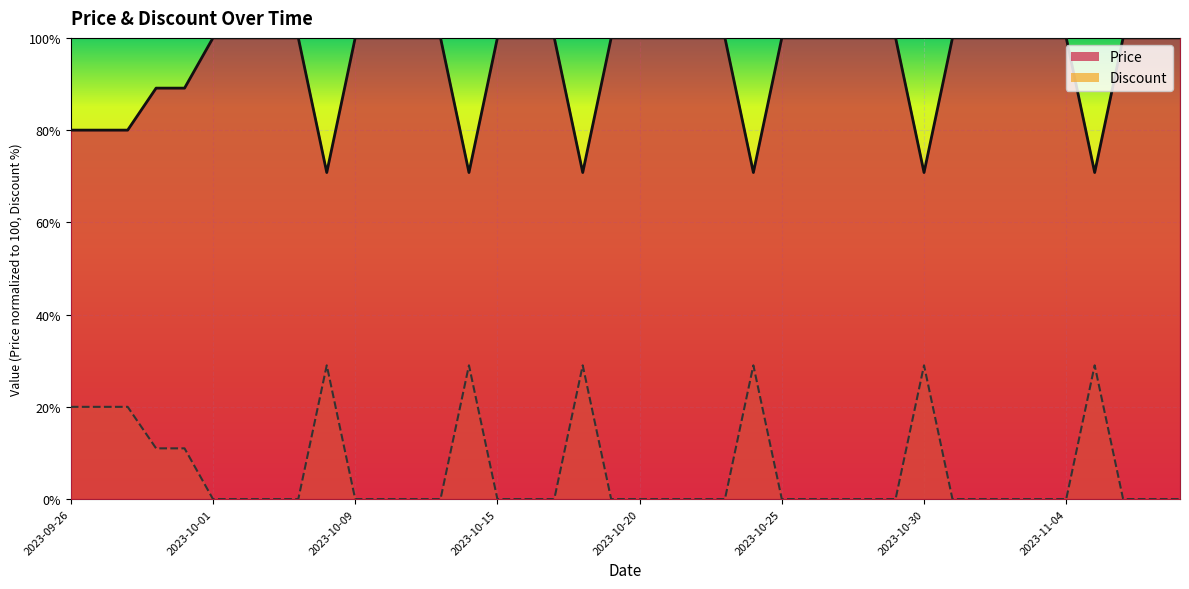

How many interior local peaks does the Discount series have?

6